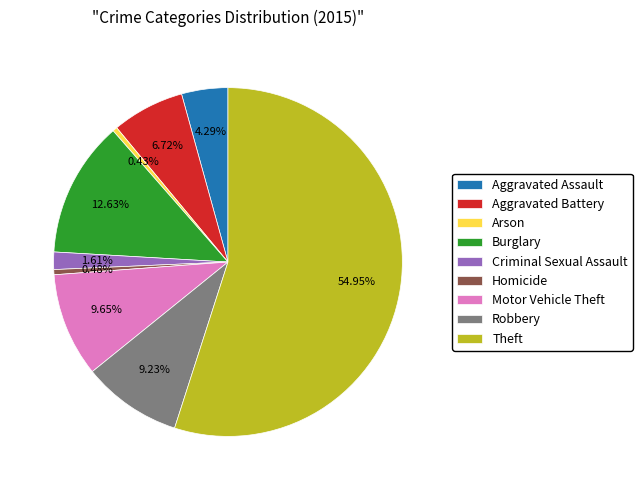

What portion of the pie excludes Aggravated Battery?

93.3%